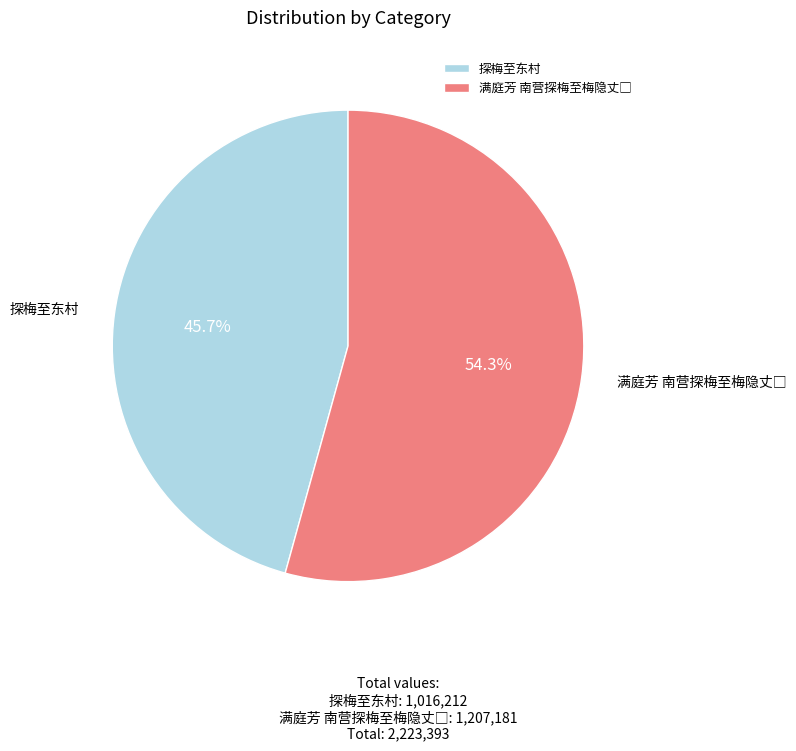

Is there a majority slice in this chart?

Yes